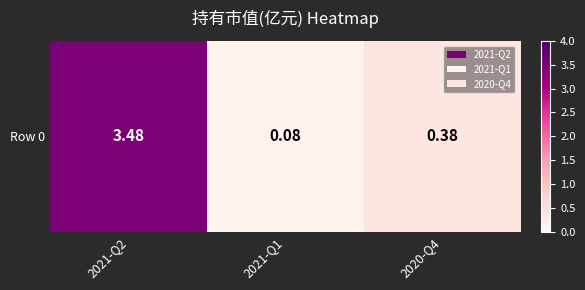

Reading right to left, transcribe all the data shown in this chart.

0.4	0.1	3.5